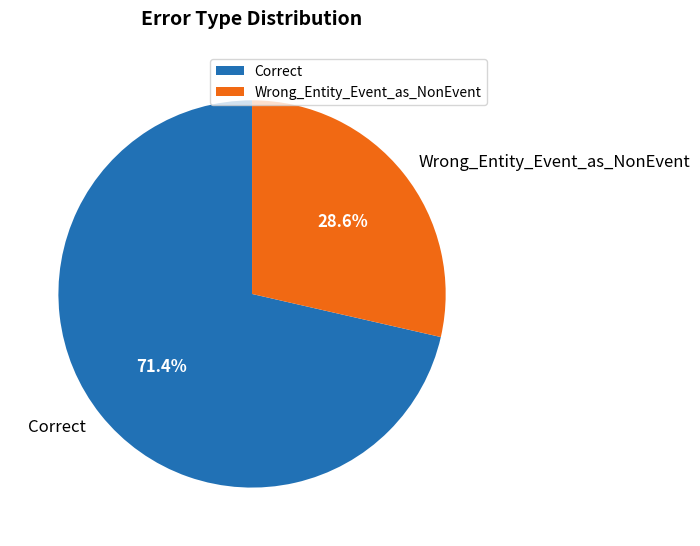

To the nearest percent, what portion does Correct represent?

71%